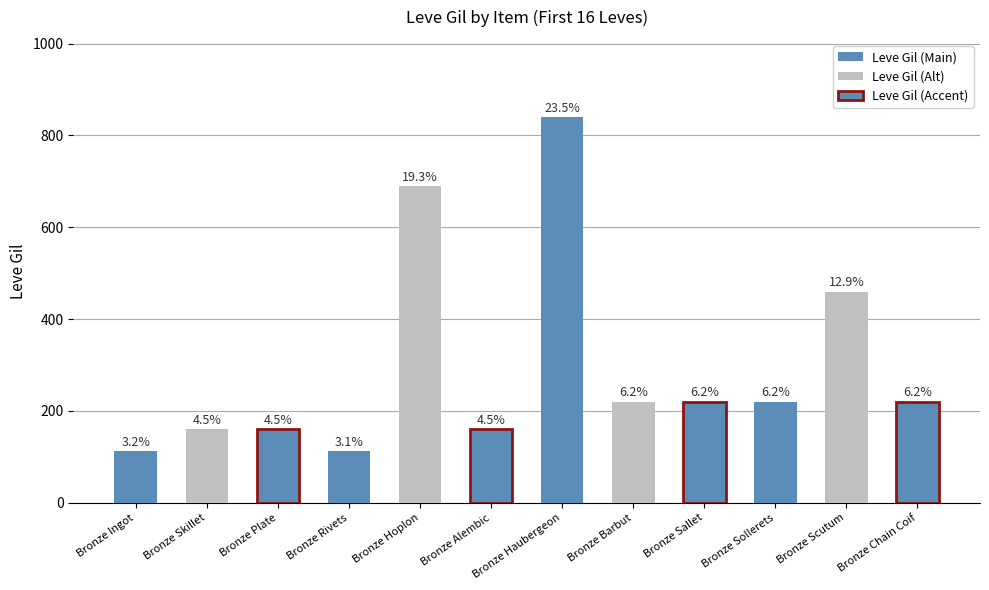

Rank the categories by value from lowest to highest.

Bronze Rivets, Bronze Ingot, Bronze Skillet, Bronze Plate, Bronze Alembic, Bronze Barbut, Bronze Sallet, Bronze Sollerets, Bronze Chain Coif, Bronze Scutum, Bronze Hoplon, Bronze Haubergeon